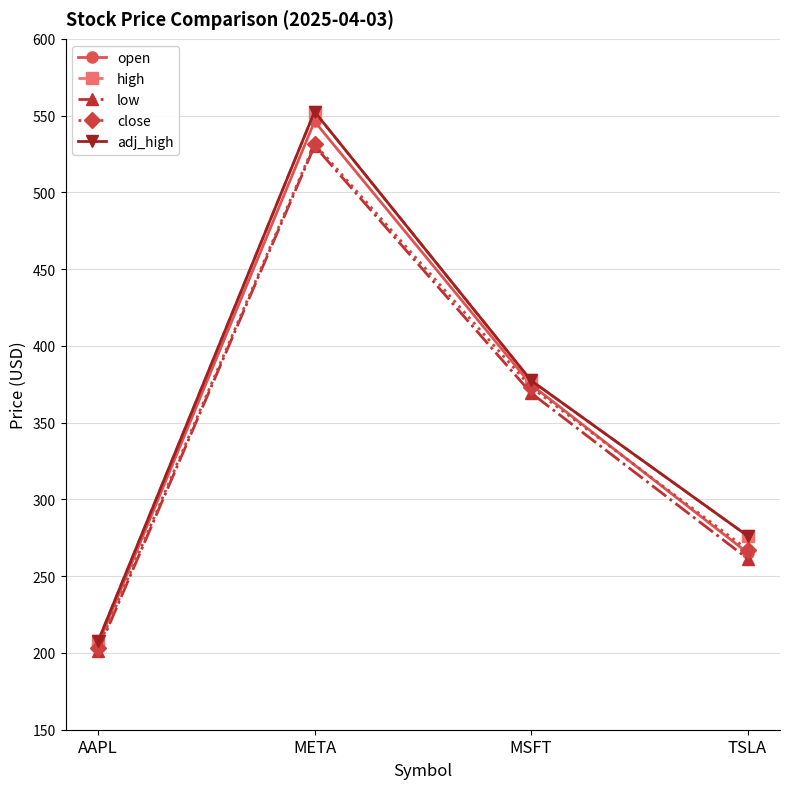

Which series has the largest range (max minus min)?

high